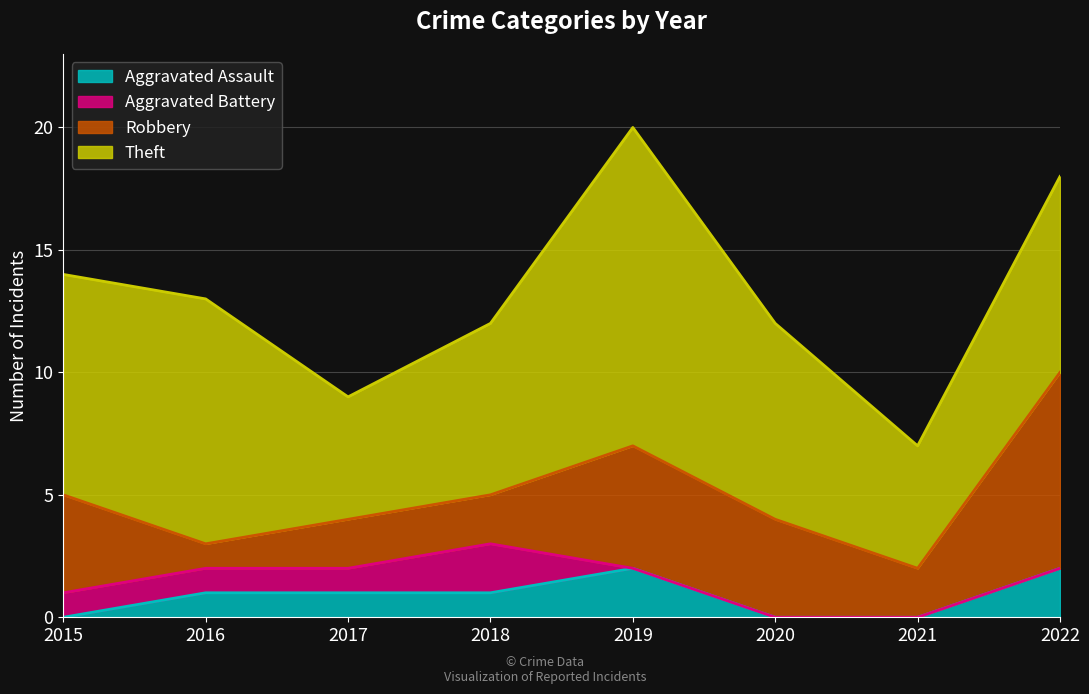

How many data points in Aggravated Battery are less than 1?

4